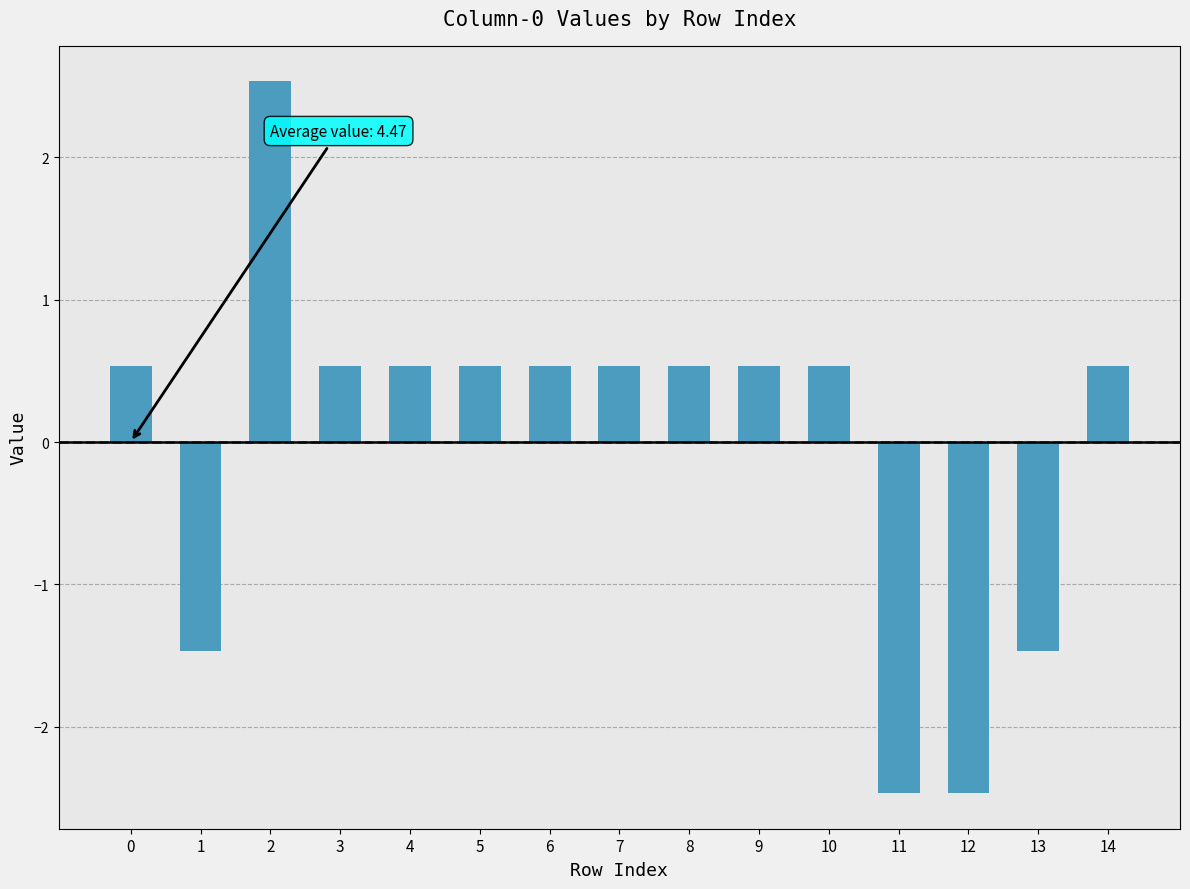

Does the chart contain any negative values?

Yes